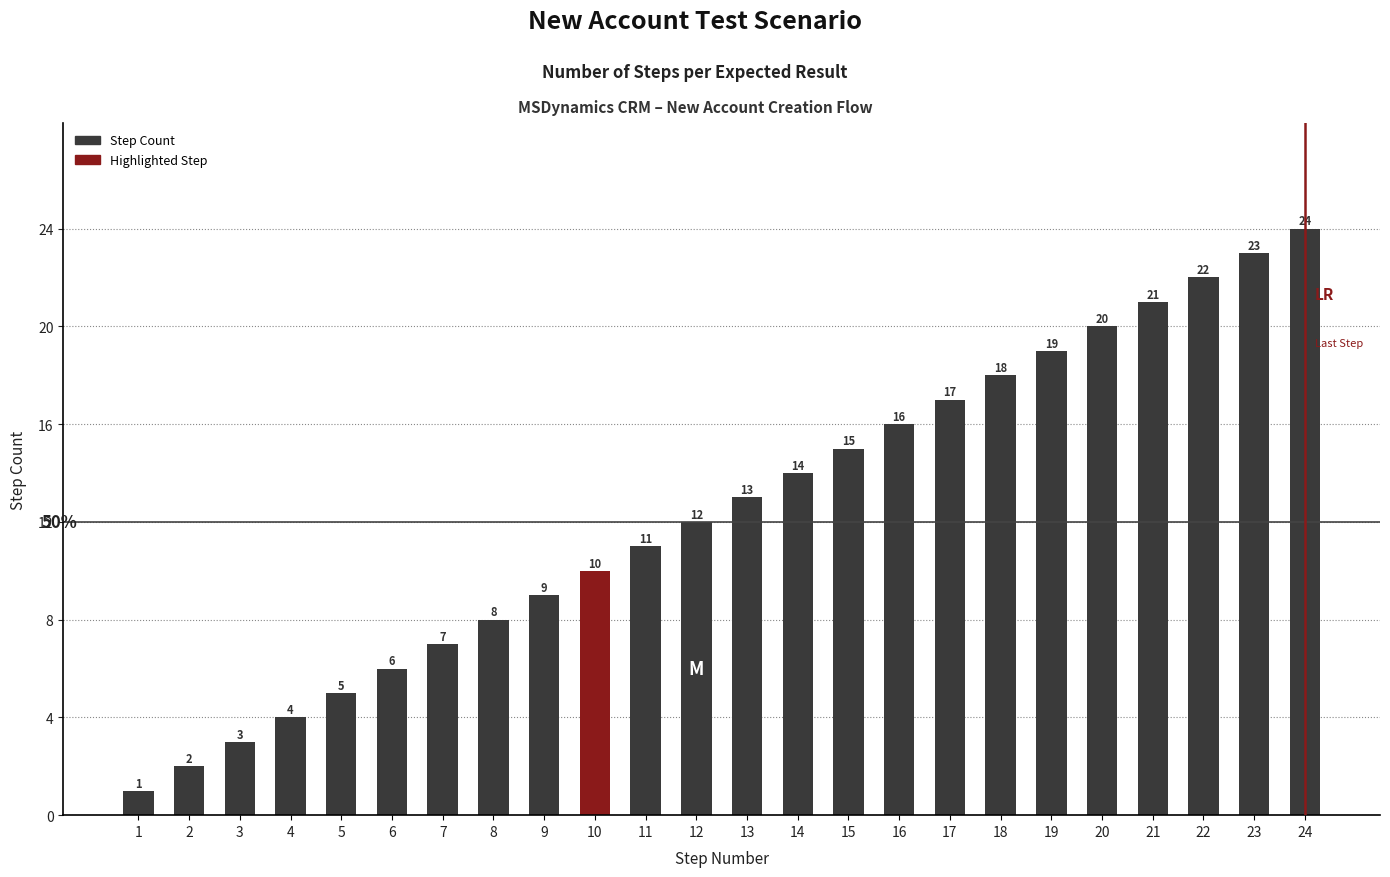

How many distinct data groups are displayed?

1